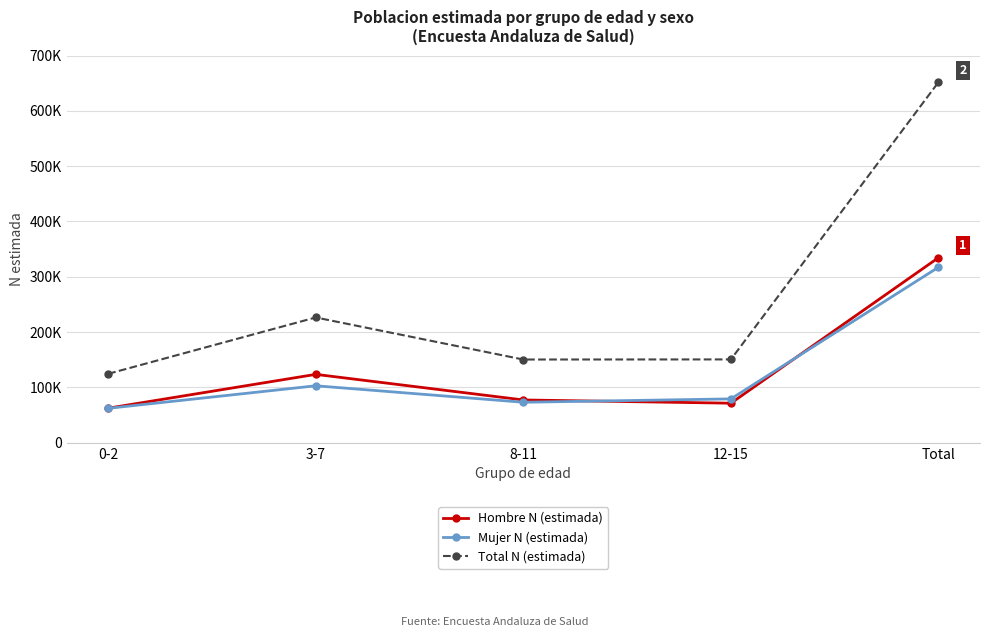

Reading left to right, list all the values displayed in this chart.

Hombre N (estimada): 0-2=62388	3-7=123533	8-11=77268	12-15=71402	Total=334591
Mujer N (estimada): 0-2=62137	3-7=102891	8-11=73107	12-15=79167	Total=317302
Total N (estimada): 0-2=124525	3-7=226423	8-11=150376	12-15=150570	Total=651893